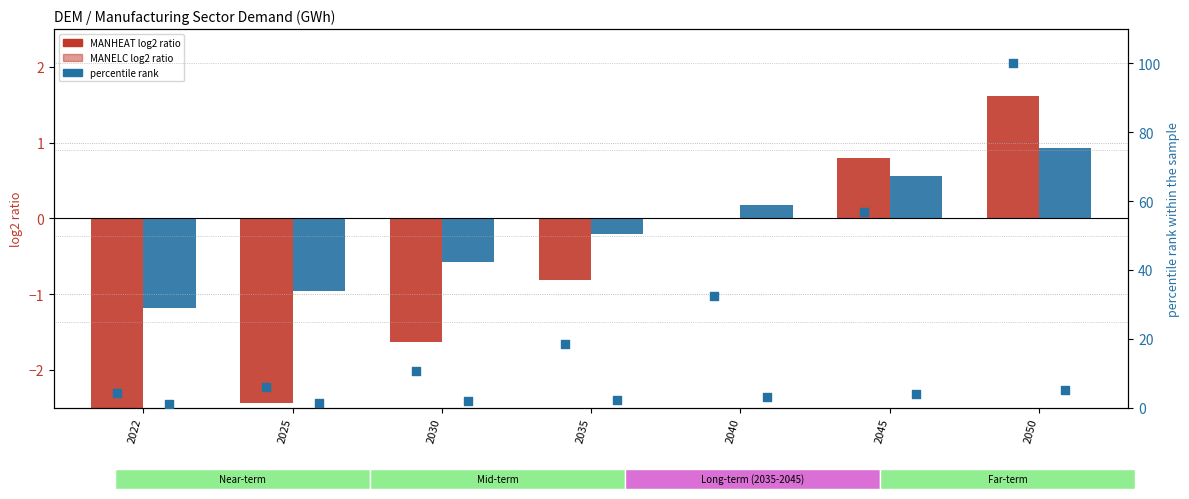

Which series reaches the minimum Y coordinate?

MANHEAT